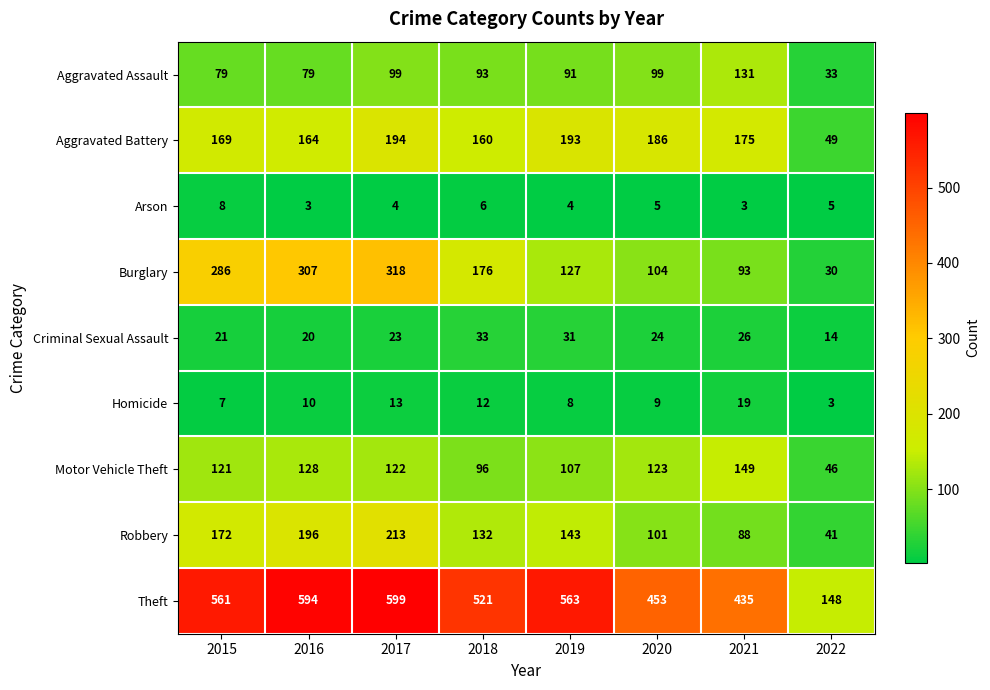

What is the sum of the Aggravated Battery values at 2016 and 2020?

350